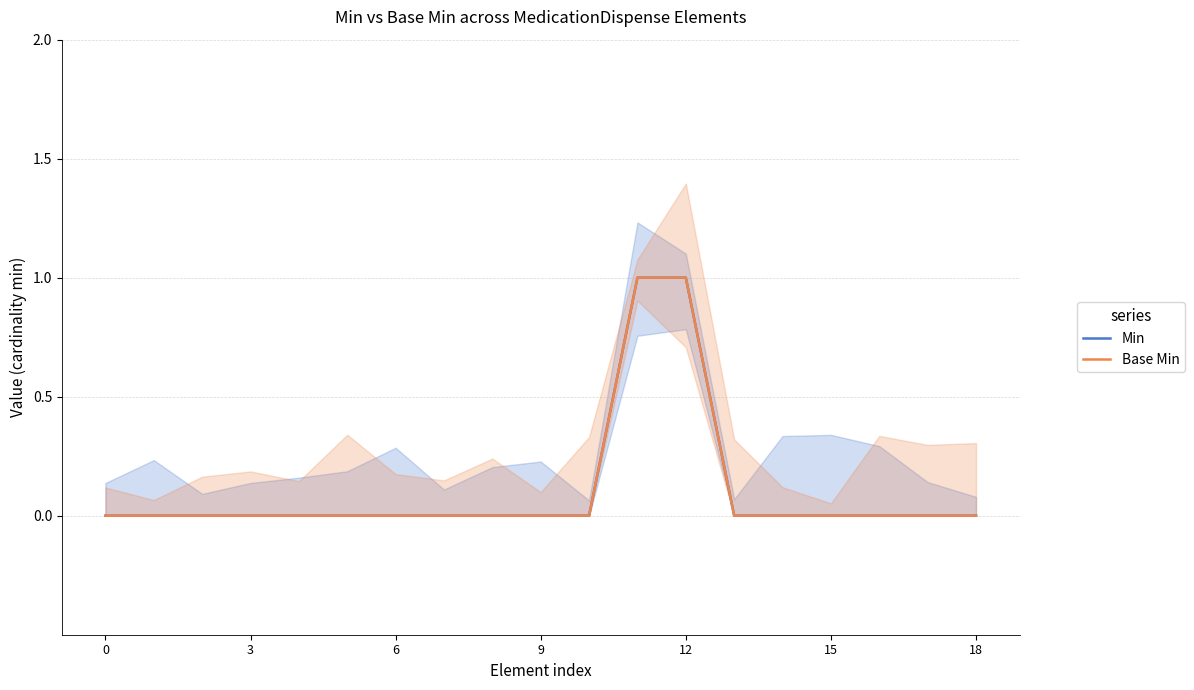

What is the label of the 9th point from the right?

10